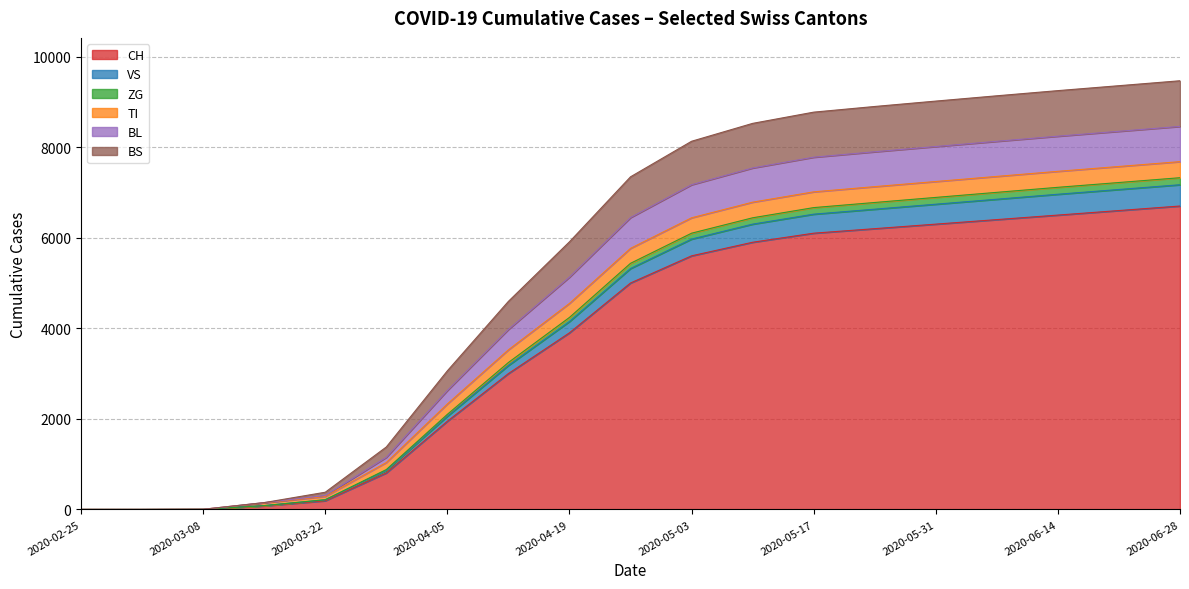

How many values in VS are above zero?

17